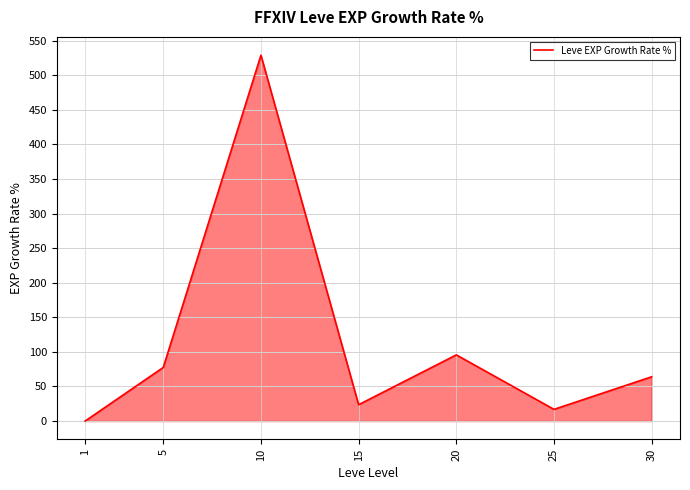

Which category has the highest value across all series?

10